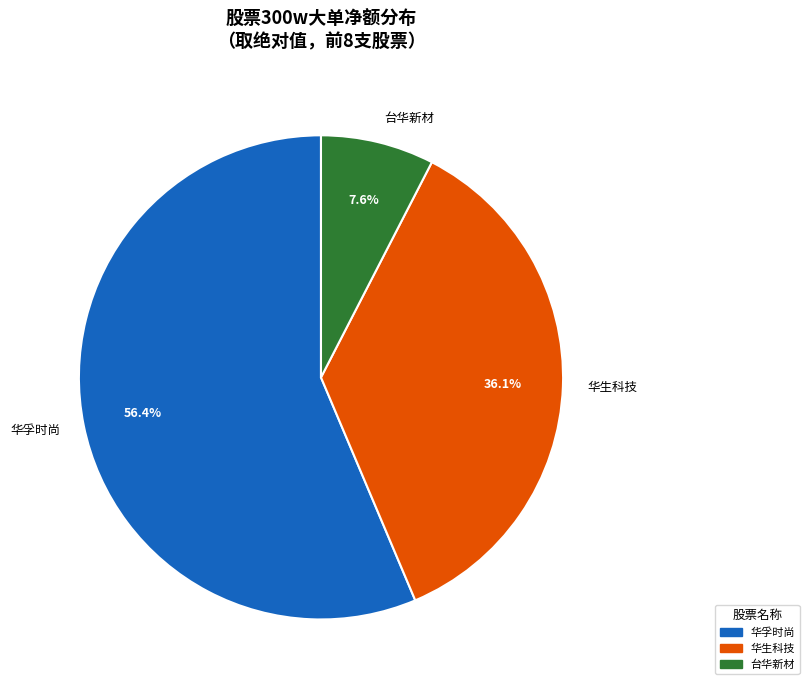

Rank the categories by value from lowest to highest.

台华新材, 华生科技, 华孚时尚